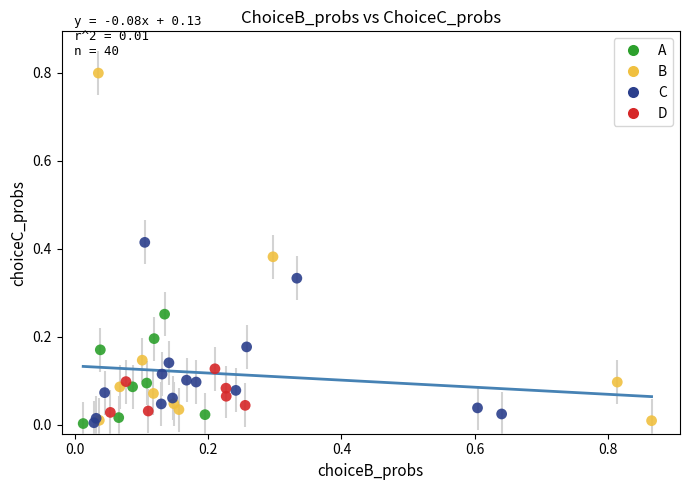

Which series has the largest Y range (max minus min)?

B